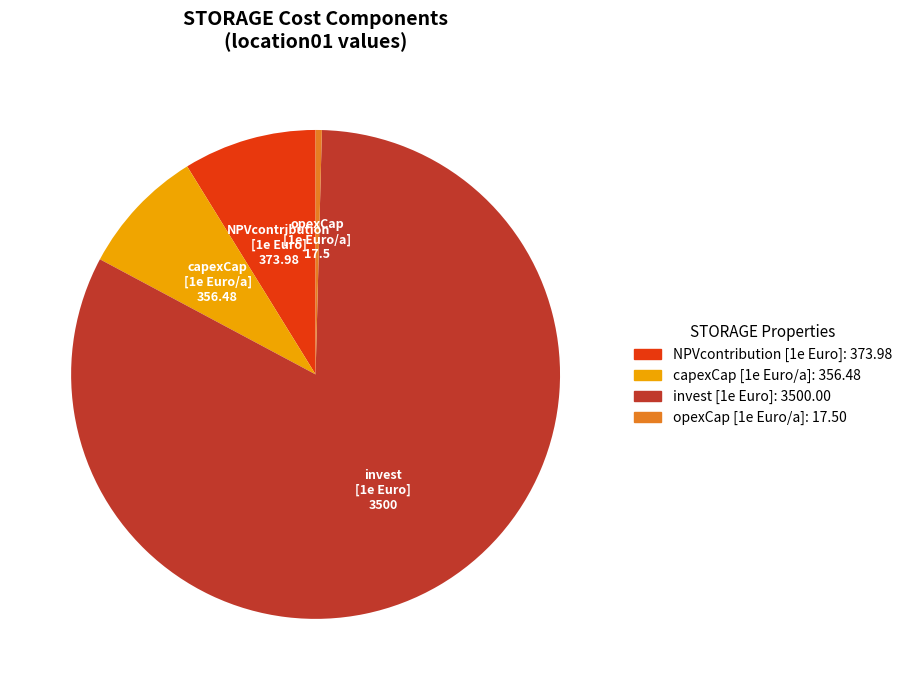

What is the largest slice in the pie chart?

invest [1e Euro]